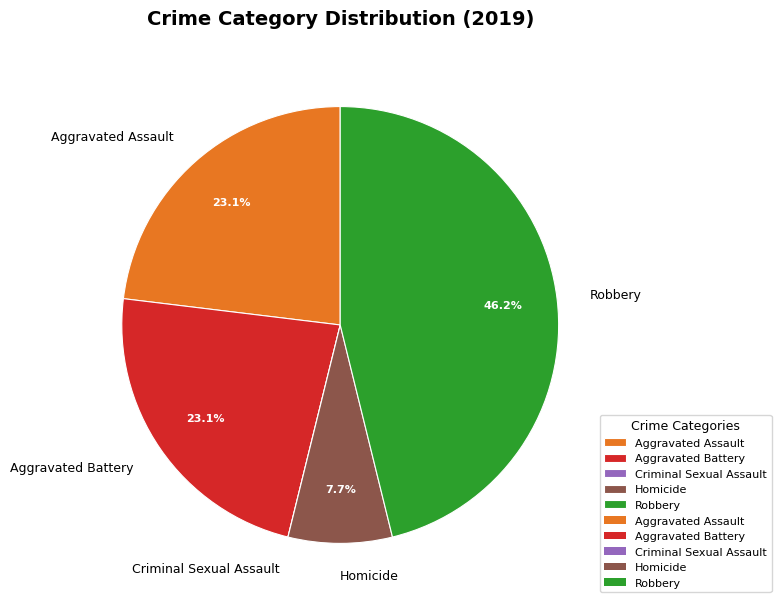

Does Robbery account for over 50% of the chart?

No